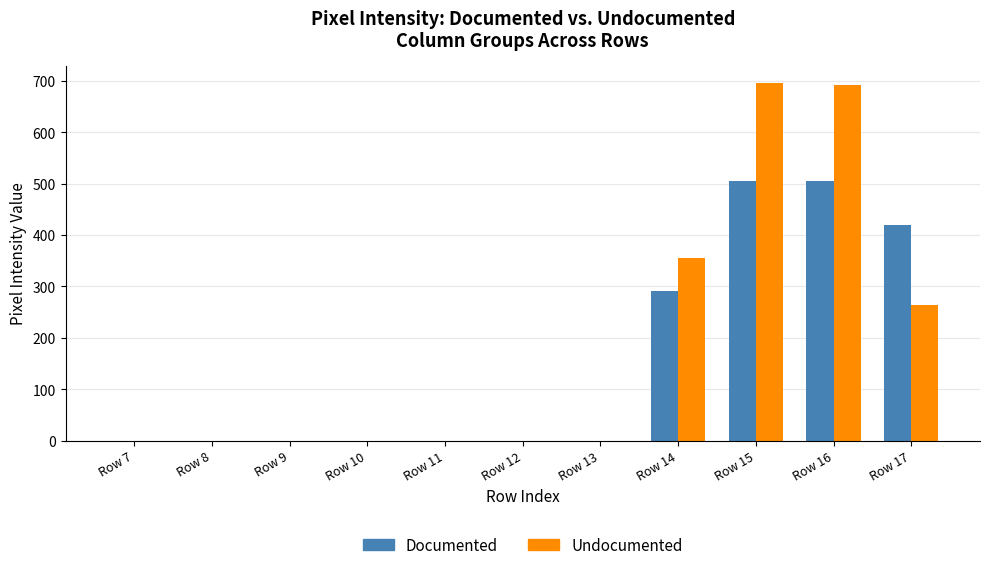

What is the average value of the Documented series?

157